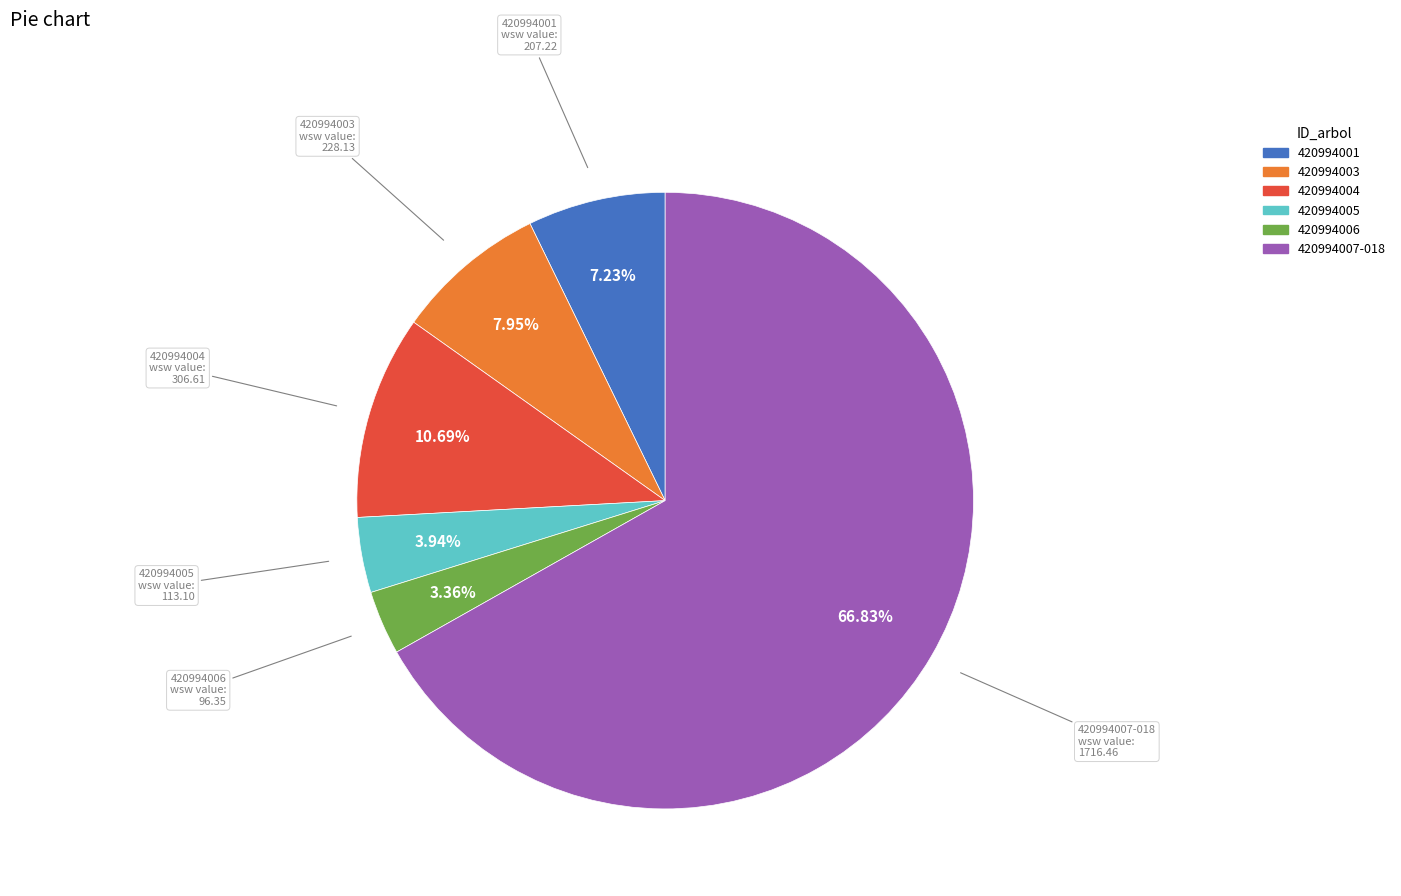

How much of the chart is everything except 420994006?

96.6%